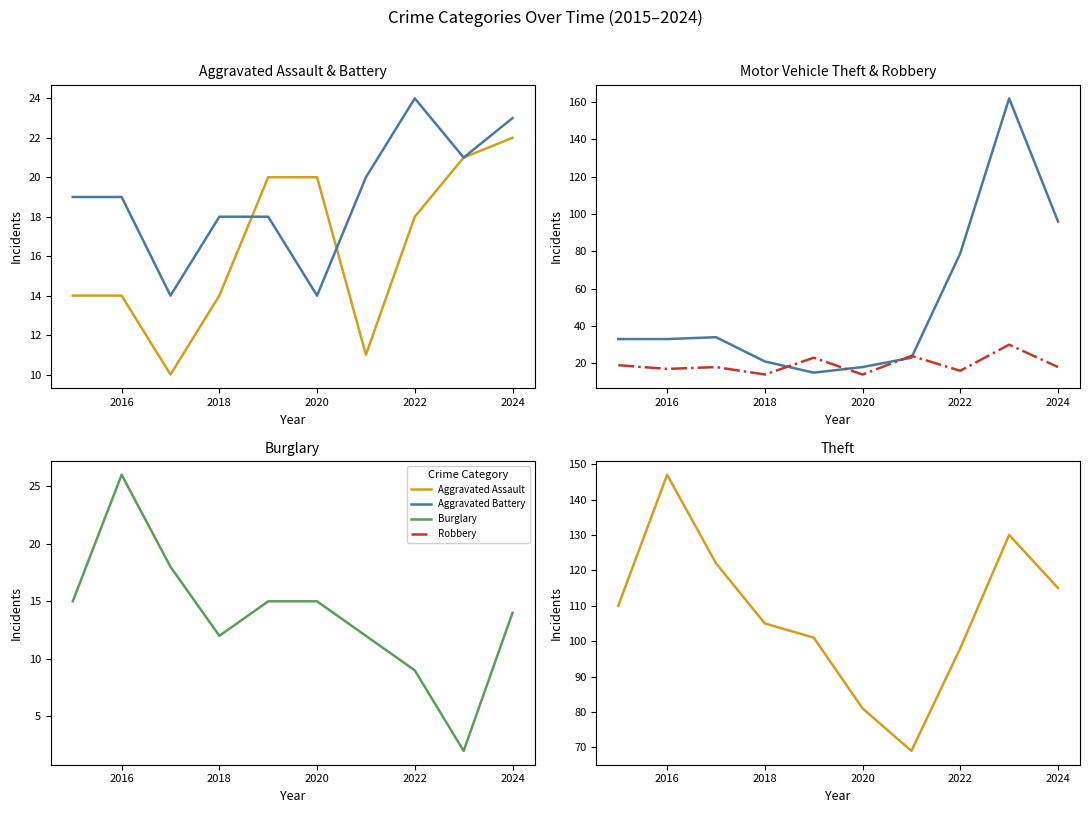

True or false: Theft and Robbery intersect in this chart.

False